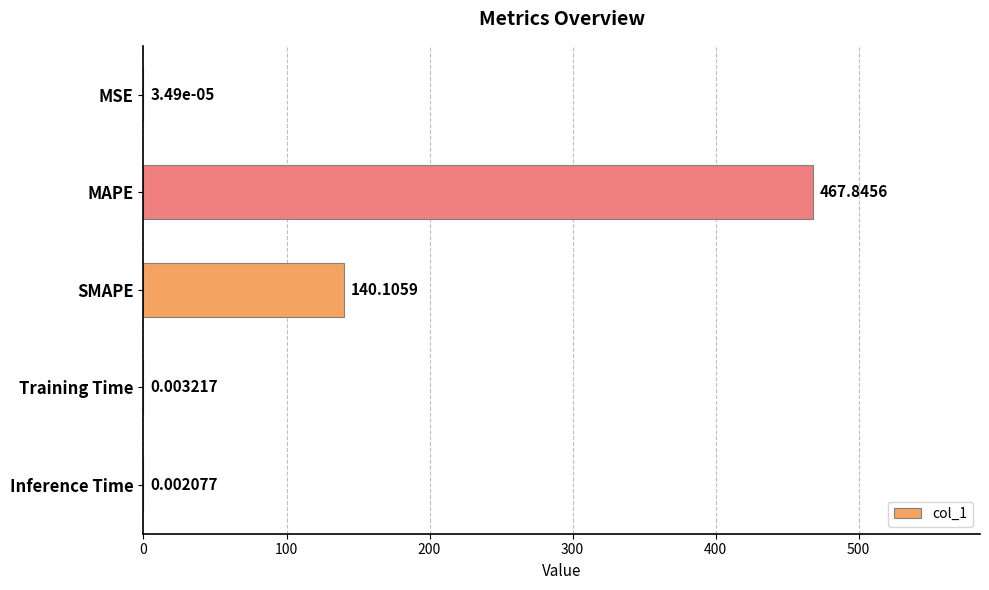

At which label is the value closest to 233?

SMAPE